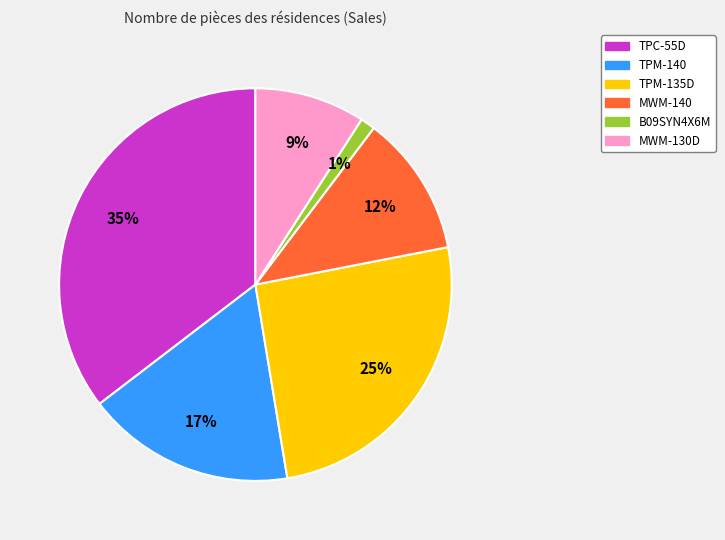

Which slice is the largest?

TPC-55D